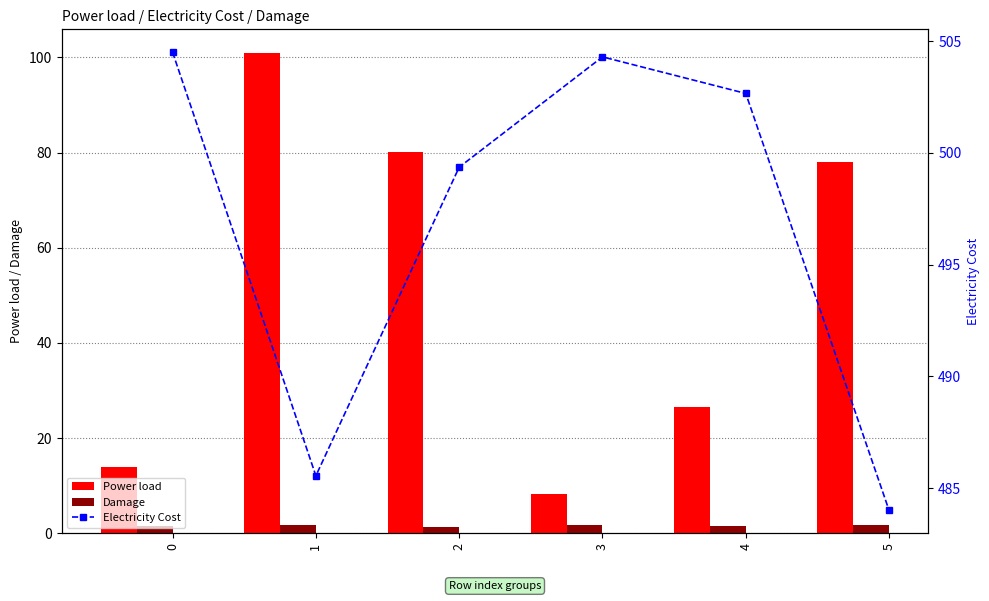

The value of Power load at 1 is 170.8. True or false?

False